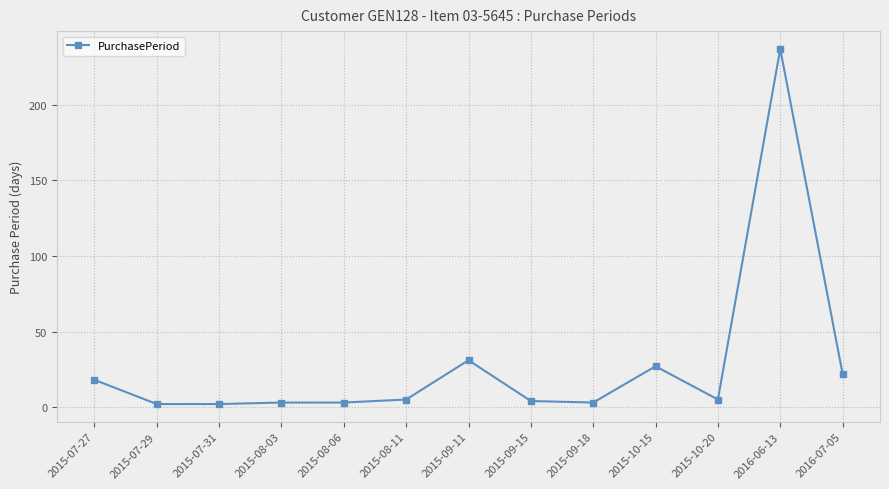

Count the number of data series in this chart.

1